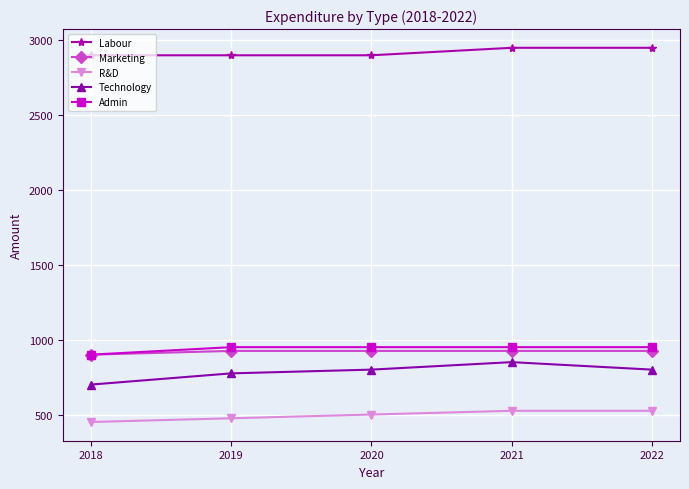

What is the greatest value displayed?

2950